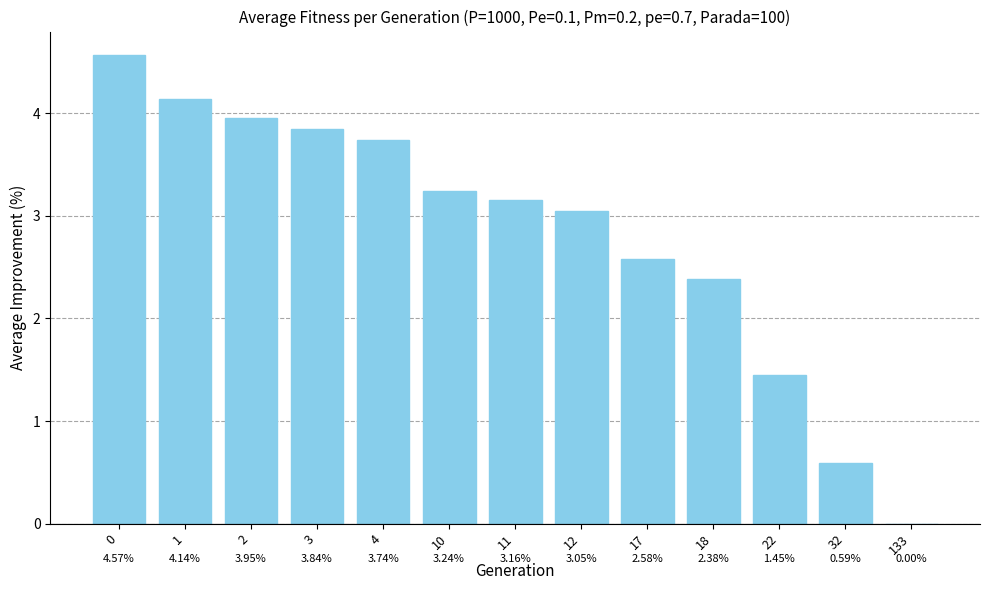

Are the bars horizontal?

No